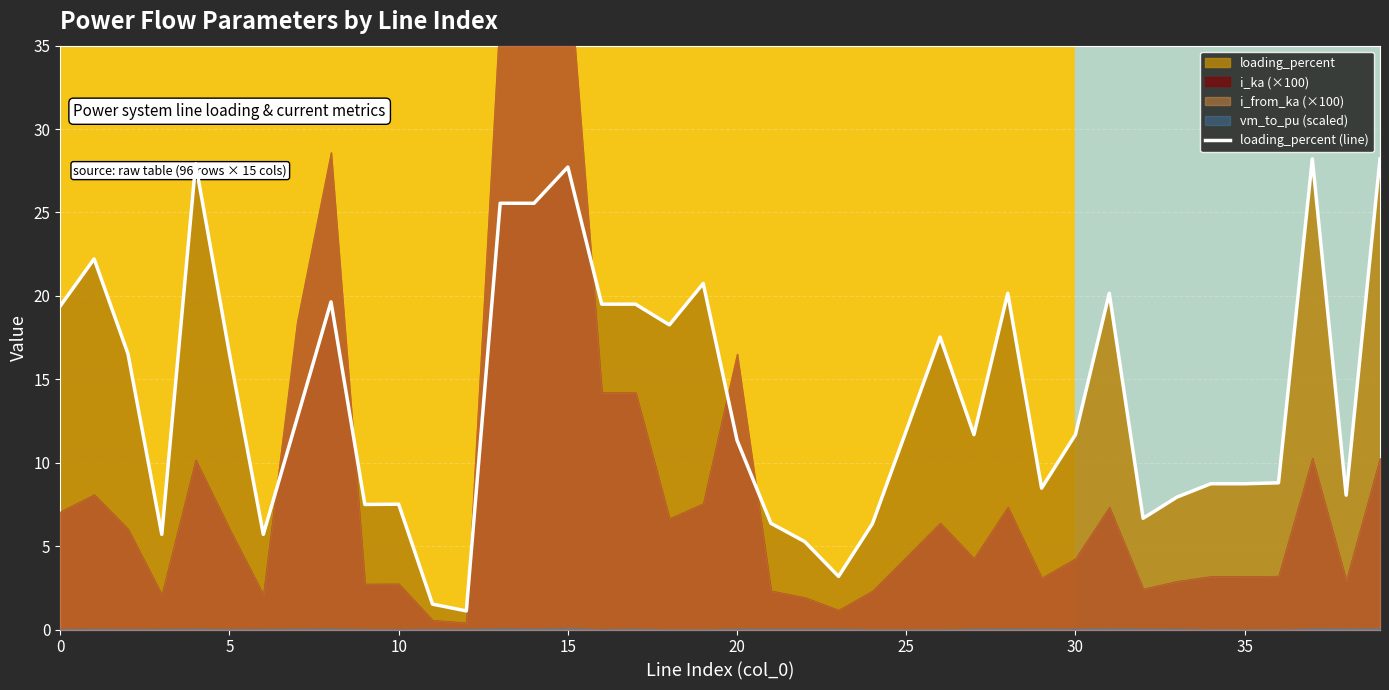

Reading right to left, extract all data points from this chart.

28.2	8.1	28.2	8.8	8.7	8.7	7.9	6.7	20.2	11.7	8.5	20.2	11.7	17.5	11.9	6.3	3.2	5.3	6.4	11.3	20.7	18.3	19.5	19.5	27.7	25.6	25.6	1.1	1.5	7.5	7.5	19.6	12.7	5.7	16.5	27.9	5.7	16.5	22.2	19.4